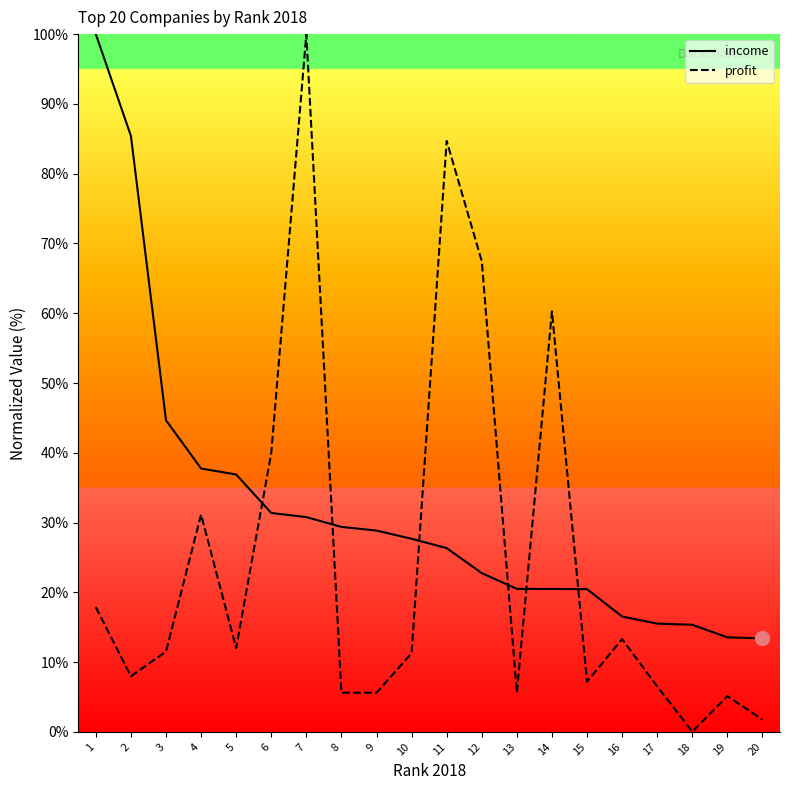

Rank the series at 17 from highest to lowest value.

income, profit